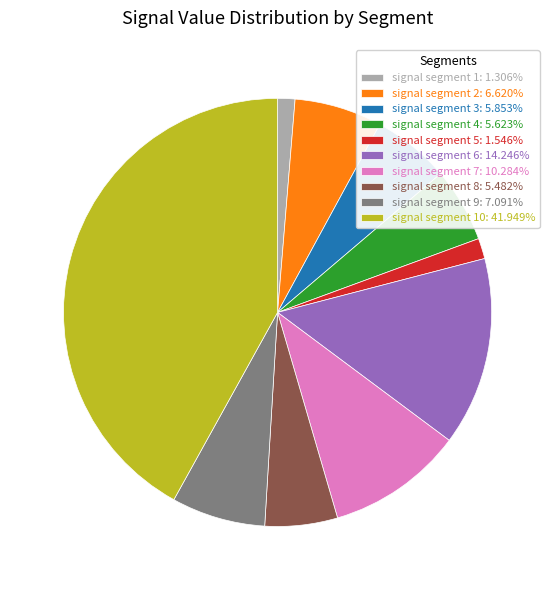

Does signal segment 1: 1.306% represent more than half of the total?

No